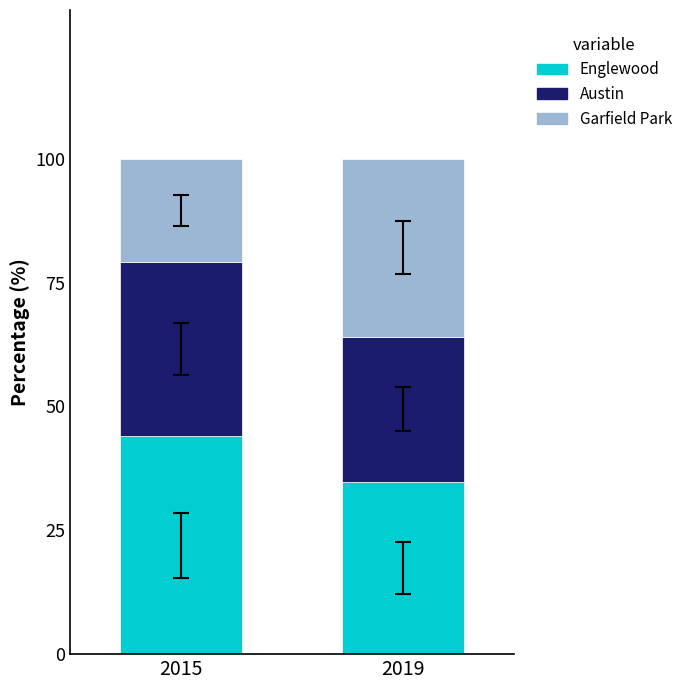

List the labels in order of Englewood value, largest first.

2015, 2019